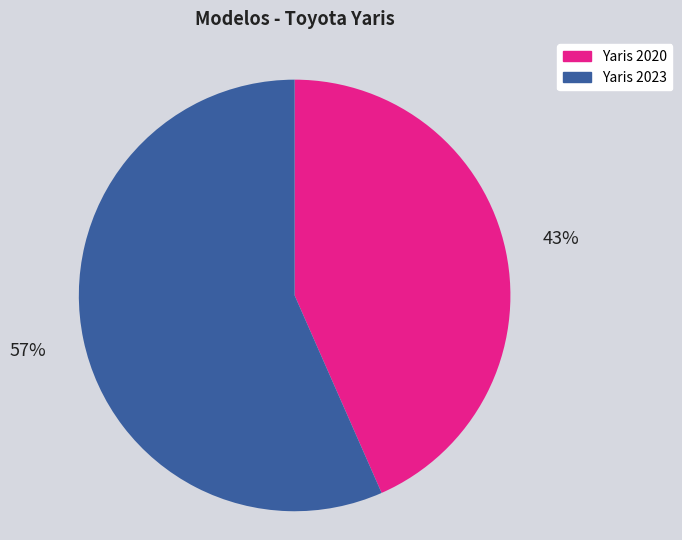

Is it true that Yaris 2023 is 47% of the pie?

False